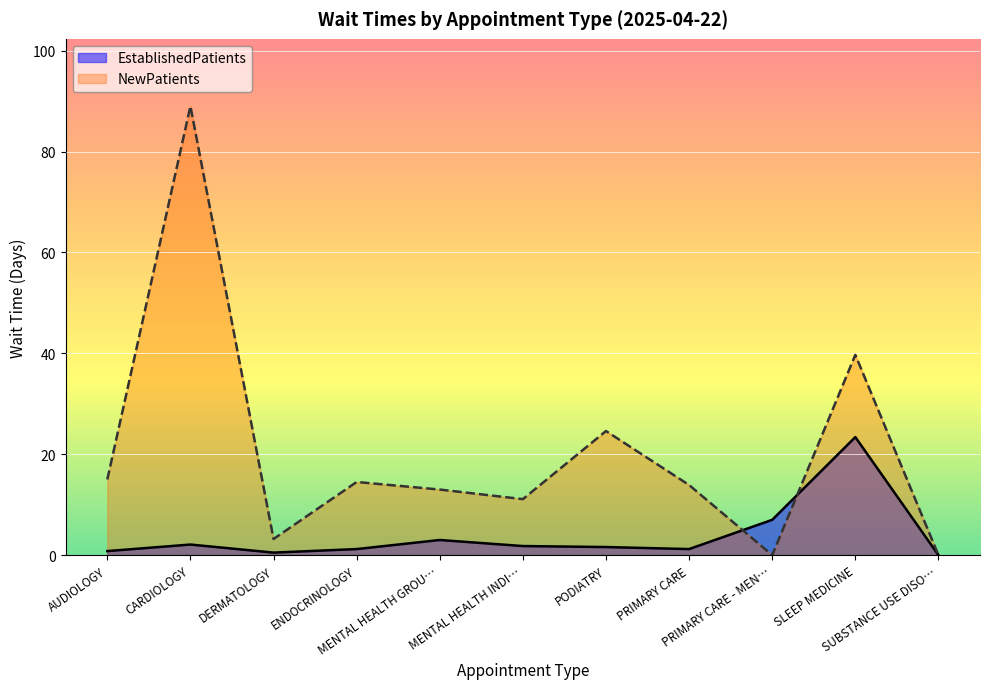

Which series has the largest total across all categories?

NewPatients